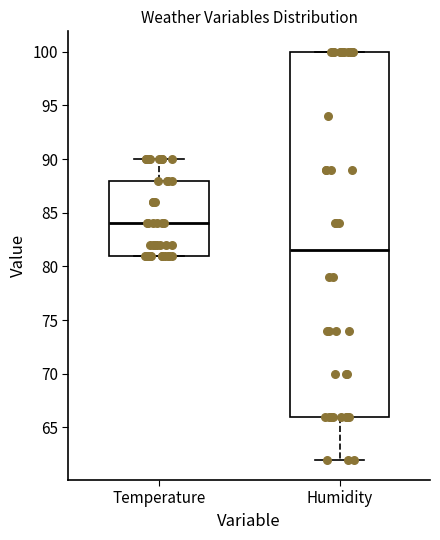

Reading left to right, transcribe this box plot: for each box, give where its median line is, the range the box spans, and where its two whiskers end, as read against the y-axis. The values are not printed on the chart, so give them approximately, as read against the axis.

Temperature: median 84.0, box 81.0 to 88.0, whiskers 81.0 to 90.0
Humidity: median 81.5, box 66.0 to 100.0, whiskers 62.0 to 100.0